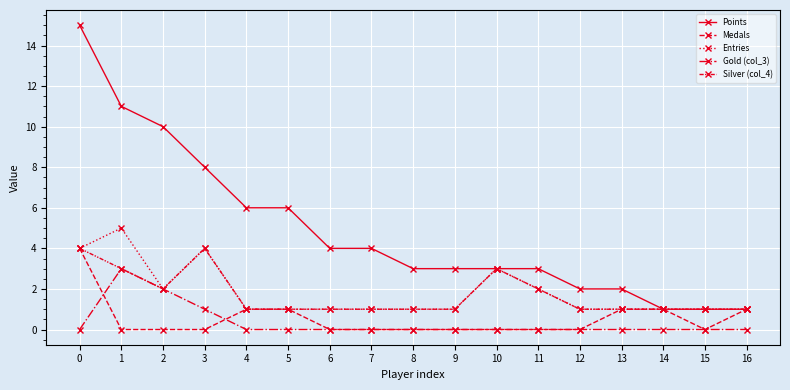

Reading right to left, what are all the values shown in this chart?

Points: 1	1	1	2	2	3	3	3	3	4	4	6	6	8	10	11	15
Medals: 1	0	1	1	0	0	0	0	0	0	0	1	1	0	0	0	4
Entries: 1	1	1	1	1	2	3	1	1	1	1	1	1	4	2	5	4
Gold (col_3): 0	0	0	0	0	0	0	0	0	0	0	0	0	1	2	3	0
Silver (col_4): 1	1	1	1	1	2	3	1	1	1	1	1	1	4	2	3	4